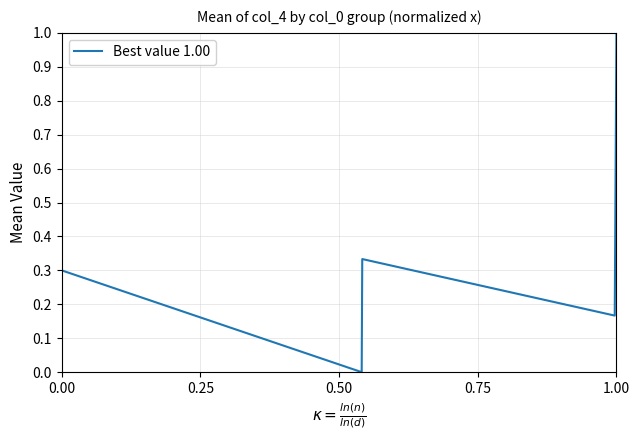

True or false: there are more than 2 points higher than both neighbors.

False